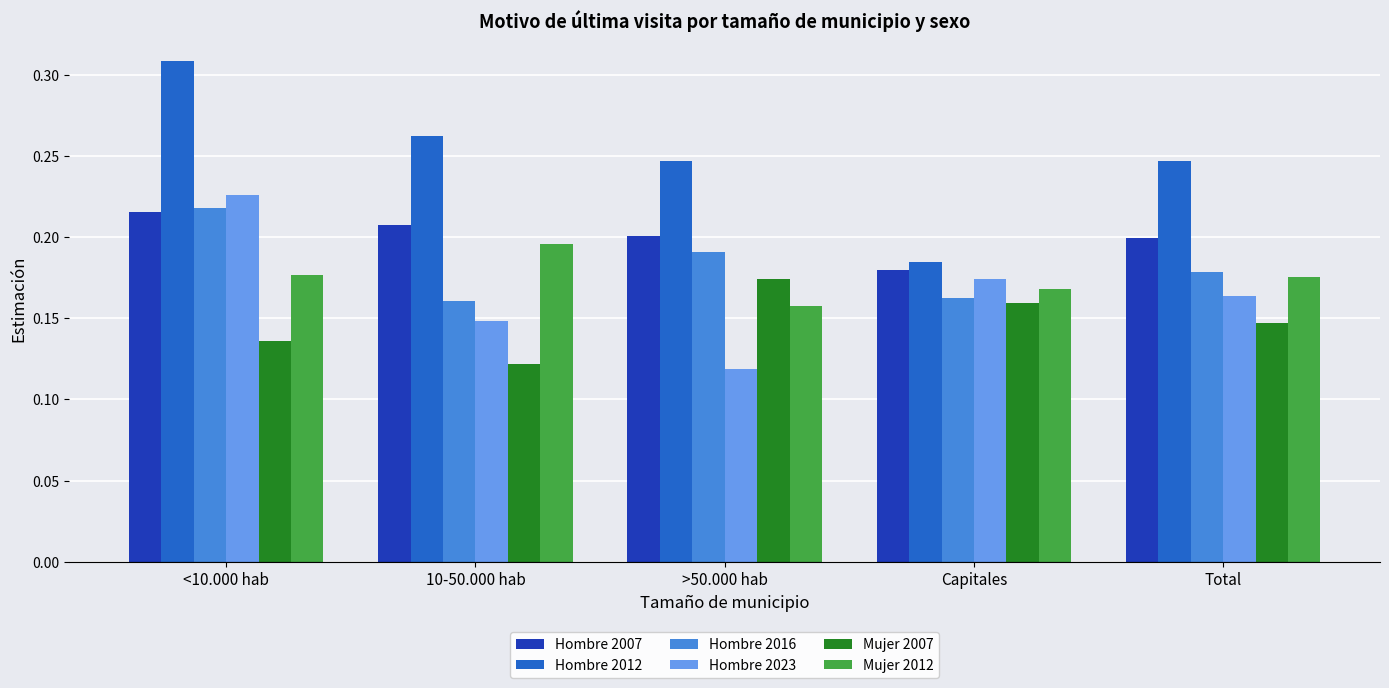

What is the sum of the Hombre 2007 values at <10.000 hab and 10-50.000 hab?

0.4